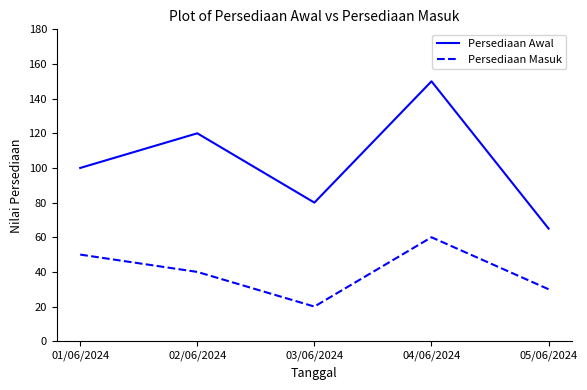

True or false: Persediaan Awal and Persediaan Masuk intersect in this chart.

False